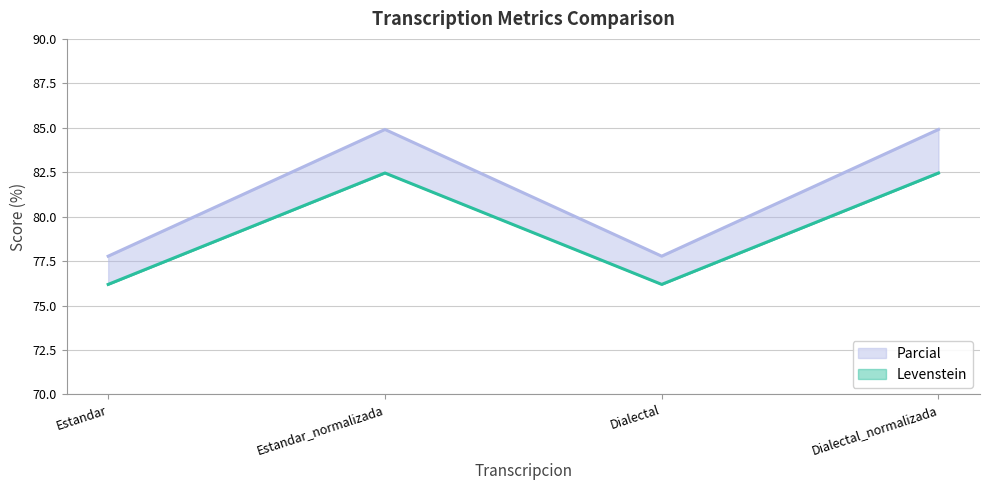

Does the chart display data point markers on the line(s)?

No